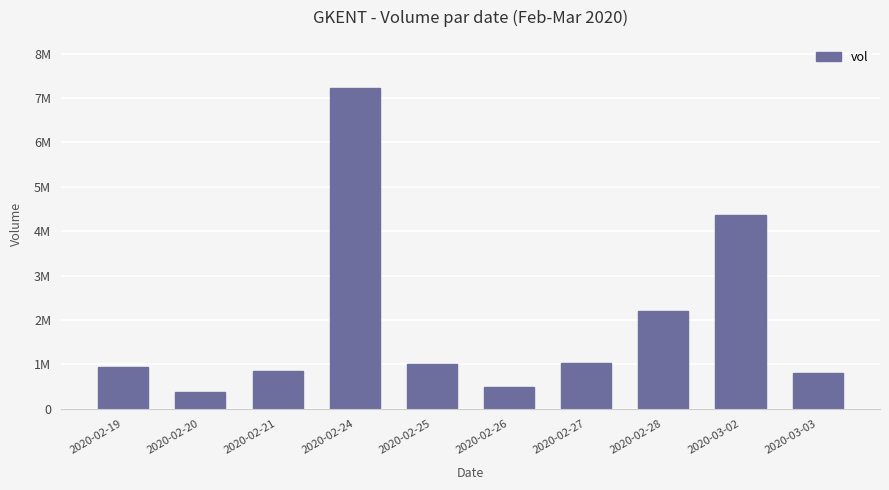

What position from the right is 2020-02-19?

10